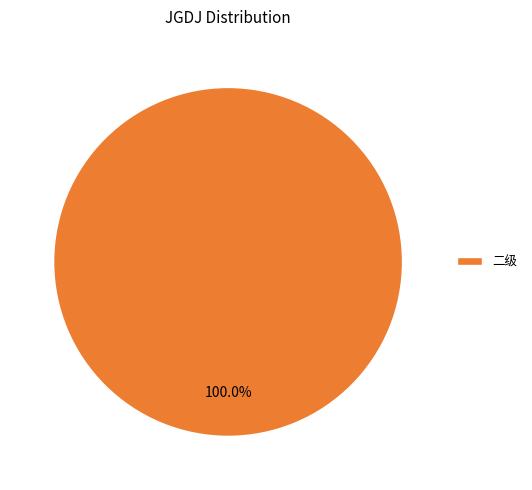

To the nearest percent, what percentage of the pie is 二级?

100%